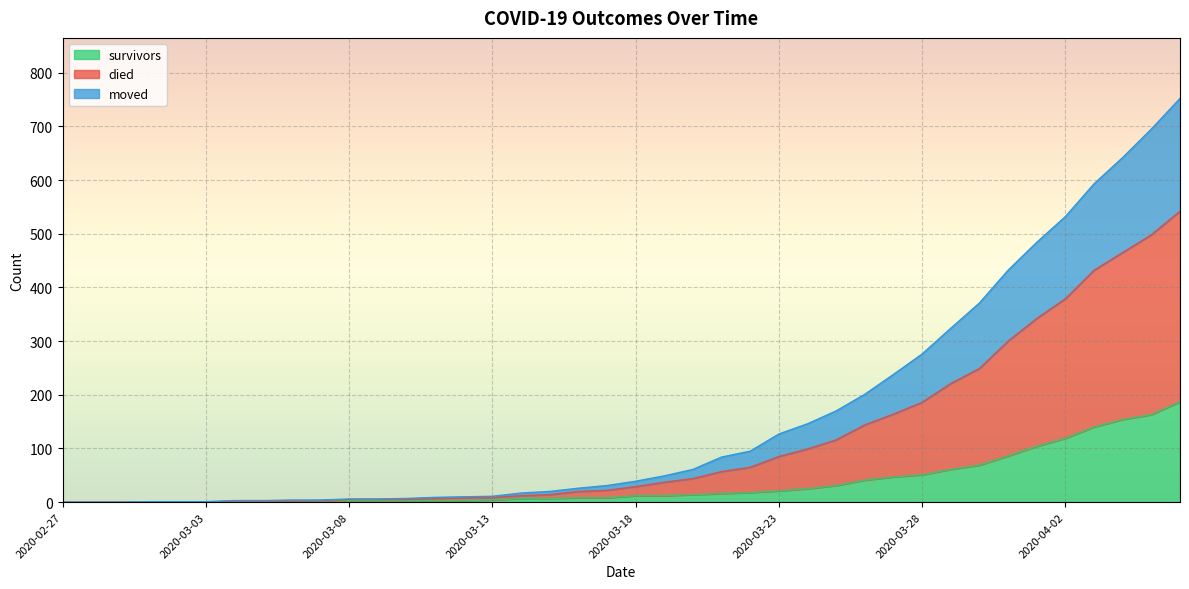

Count the number of categories in the chart.

40